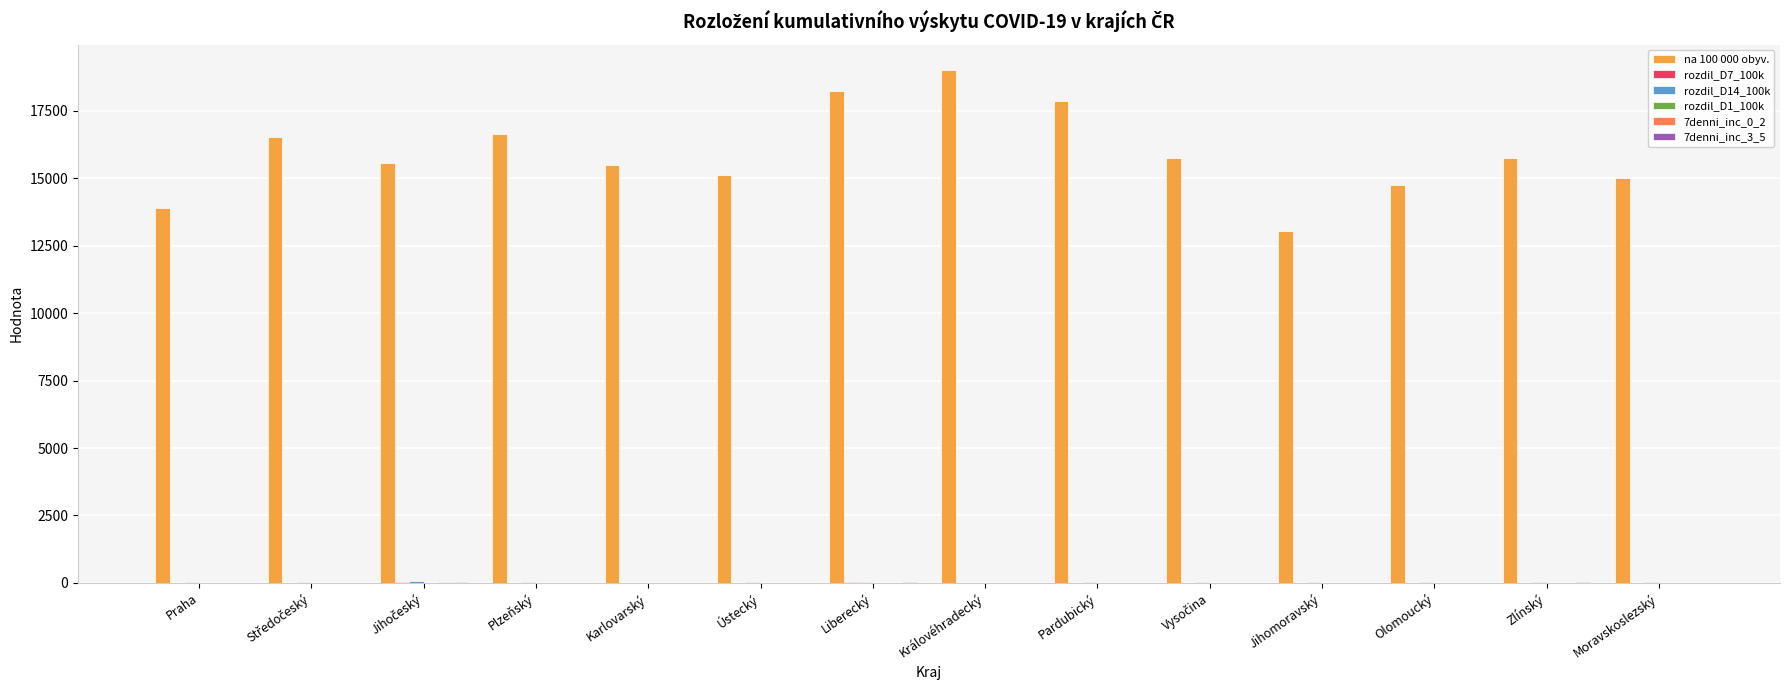

Is it true that na 100 000 obyv. equals 22761.6 at Jihomoravský?

False